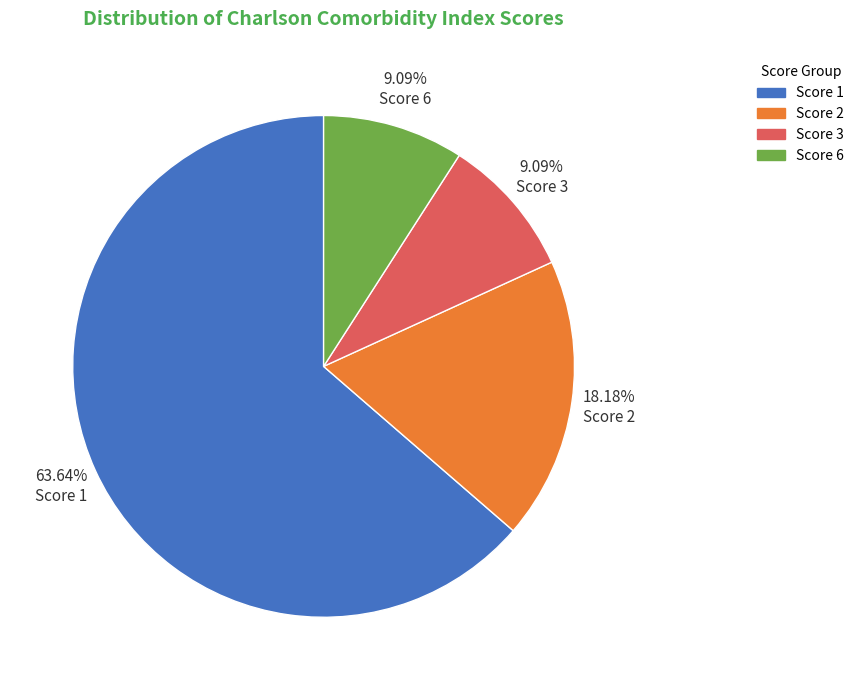

What is the largest slice in the pie chart?

Score 1